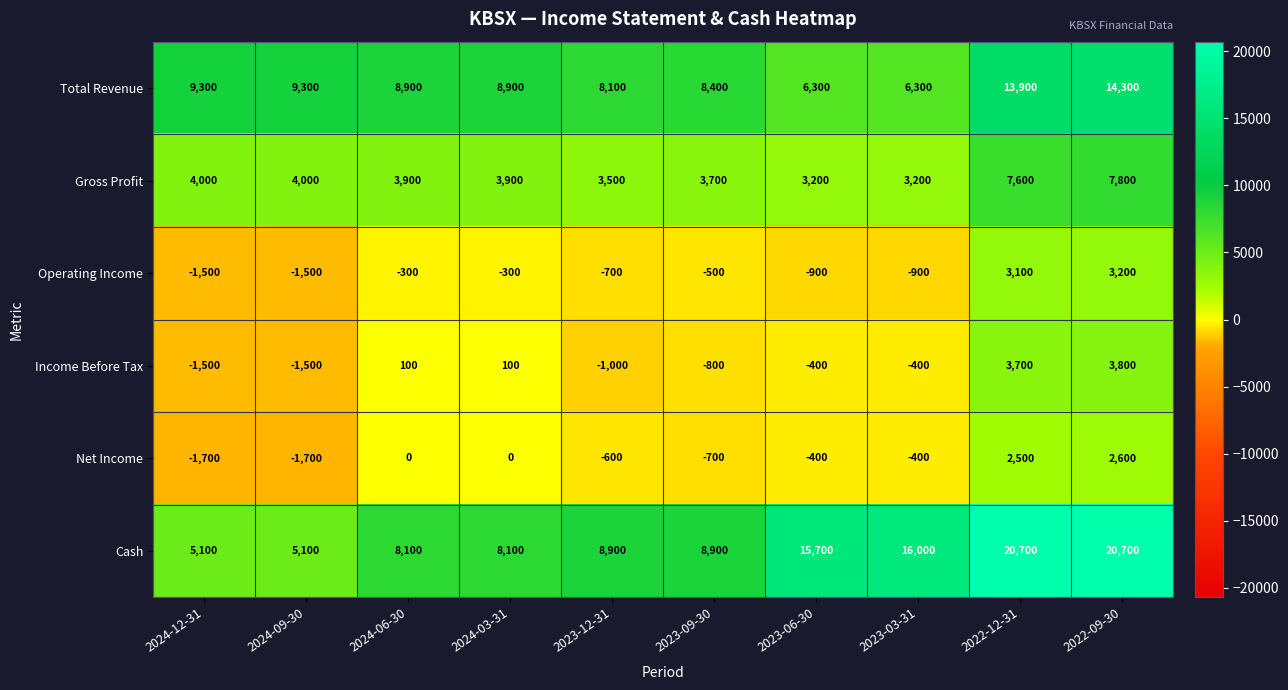

What is the total value across all series at 2023-12-31?

18200